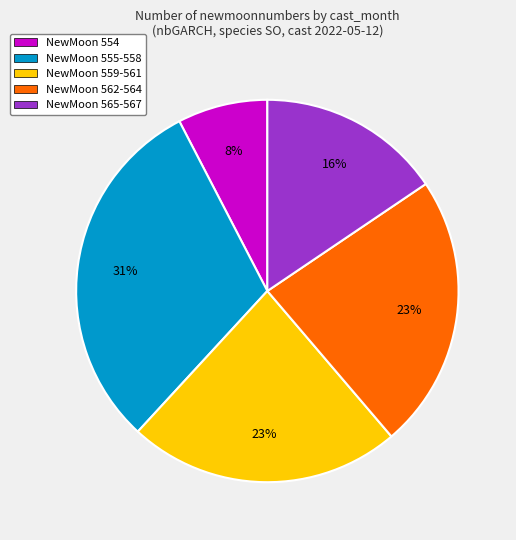

How many slices are in this pie chart?

5